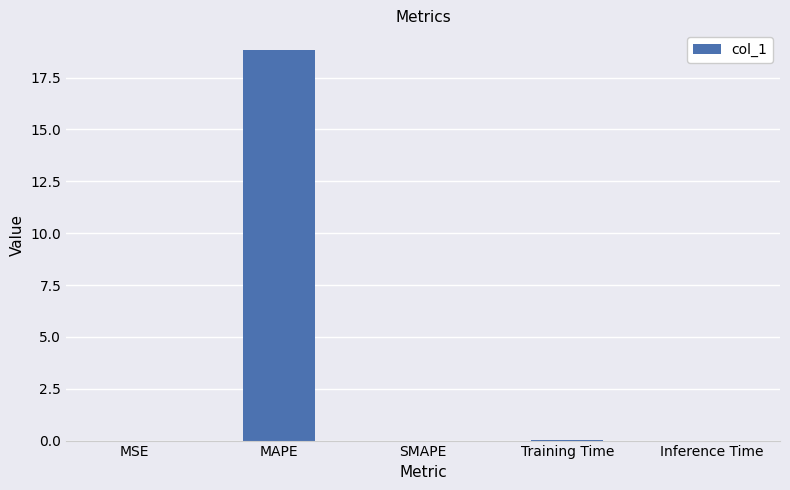

What is the change in value from MAPE to Training Time?

-18.8